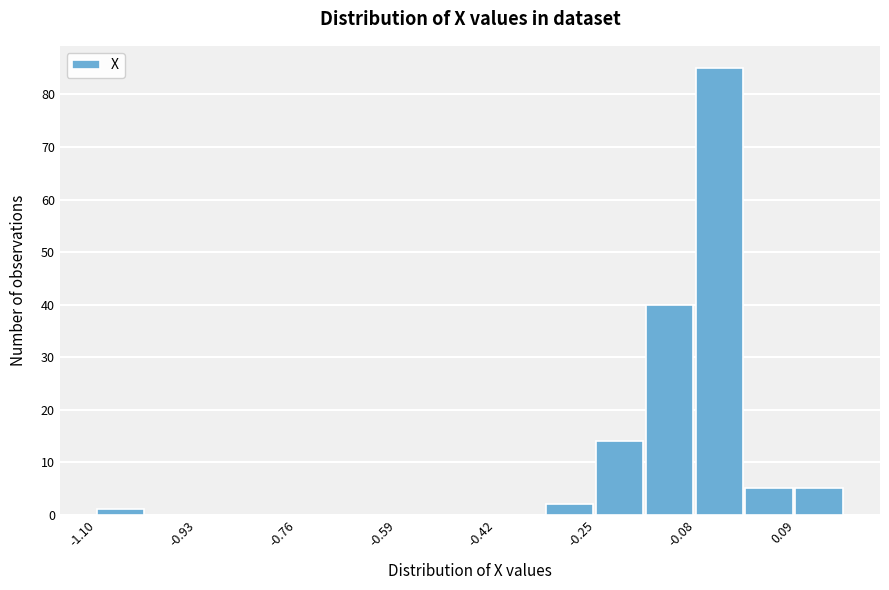

Reading left to right, transcribe this chart: for each bar, give the range it covers on the x-axis and its height. Neither the bar edges nor the heights are printed on the chart, so give them approximately, as read against the axes.

-1.10 to -1.02: 1
-1.02 to -0.92: 0
-0.92 to -0.84: 0
-0.84 to -0.76: 0
-0.76 to -0.68: 0
-0.68 to -0.58: 0
-0.58 to -0.50: 0
-0.50 to -0.42: 0
-0.42 to -0.34: 0
-0.34 to -0.24: 2
-0.24 to -0.16: 14
-0.16 to -0.08: 40
-0.08 to 0.00: 85
0.00 to 0.10: 5
0.10 to 0.18: 5